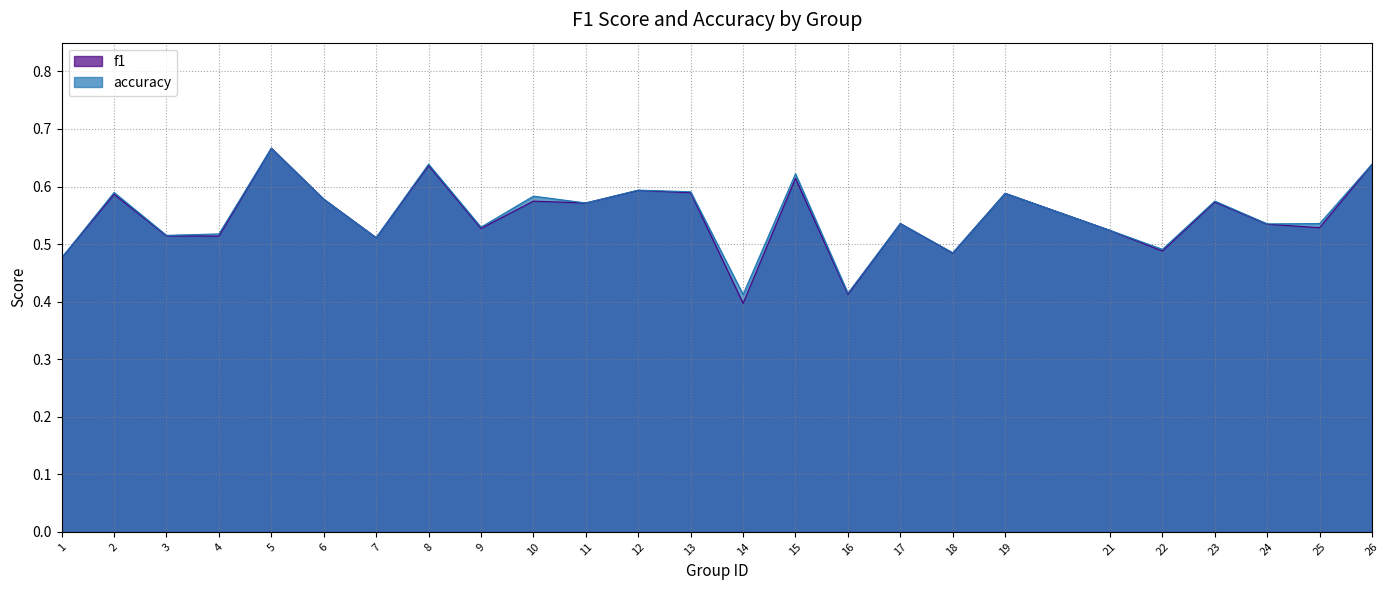

Reading right to left, list all the values displayed in this chart.

f1: 0.6	0.5	0.5	0.6	0.5	0.5	0.6	0.5	0.5	0.4	0.6	0.4	0.6	0.6	0.6	0.6	0.5	0.6	0.5	0.6	0.7	0.5	0.5	0.6	0.5
accuracy: 0.6	0.5	0.5	0.6	0.5	0.5	0.6	0.5	0.5	0.4	0.6	0.4	0.6	0.6	0.6	0.6	0.5	0.6	0.5	0.6	0.7	0.5	0.5	0.6	0.5